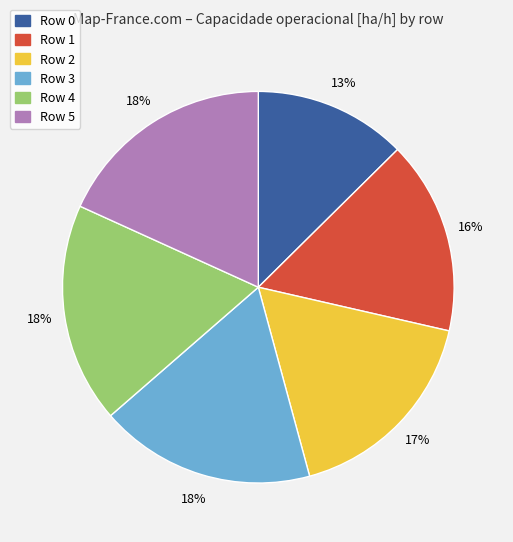

Does any single category account for the majority?

No